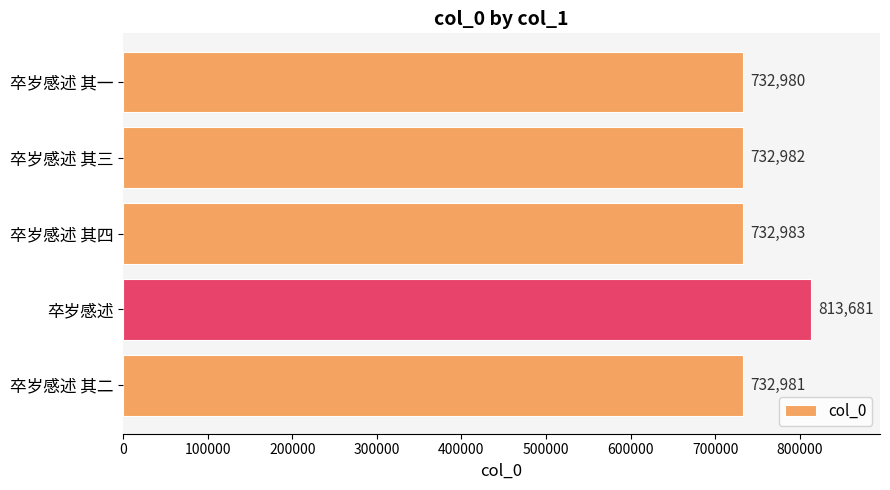

What is the label of the 2nd bar from the top?

卒岁感述 其三